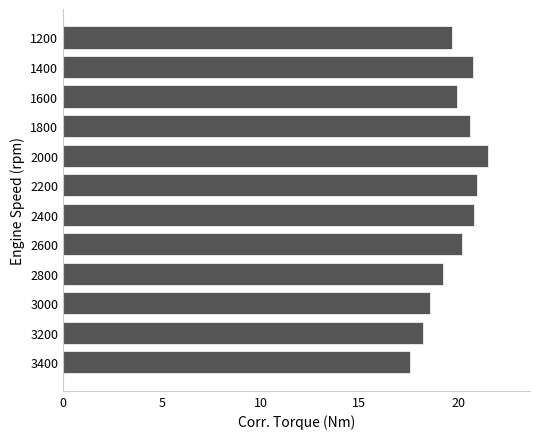

Which category has the highest value across all series?

2000